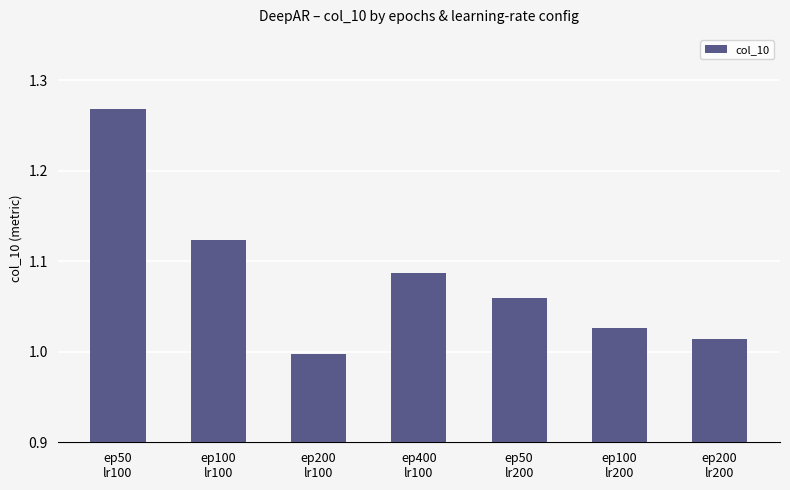

At which label is the value closest to 1?

ep200
lr100